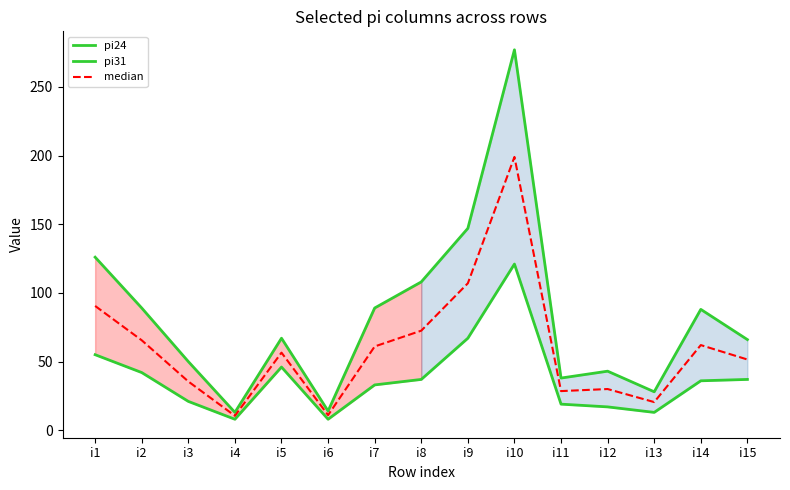

What is the approximate value of pi31 at i7?

33.0